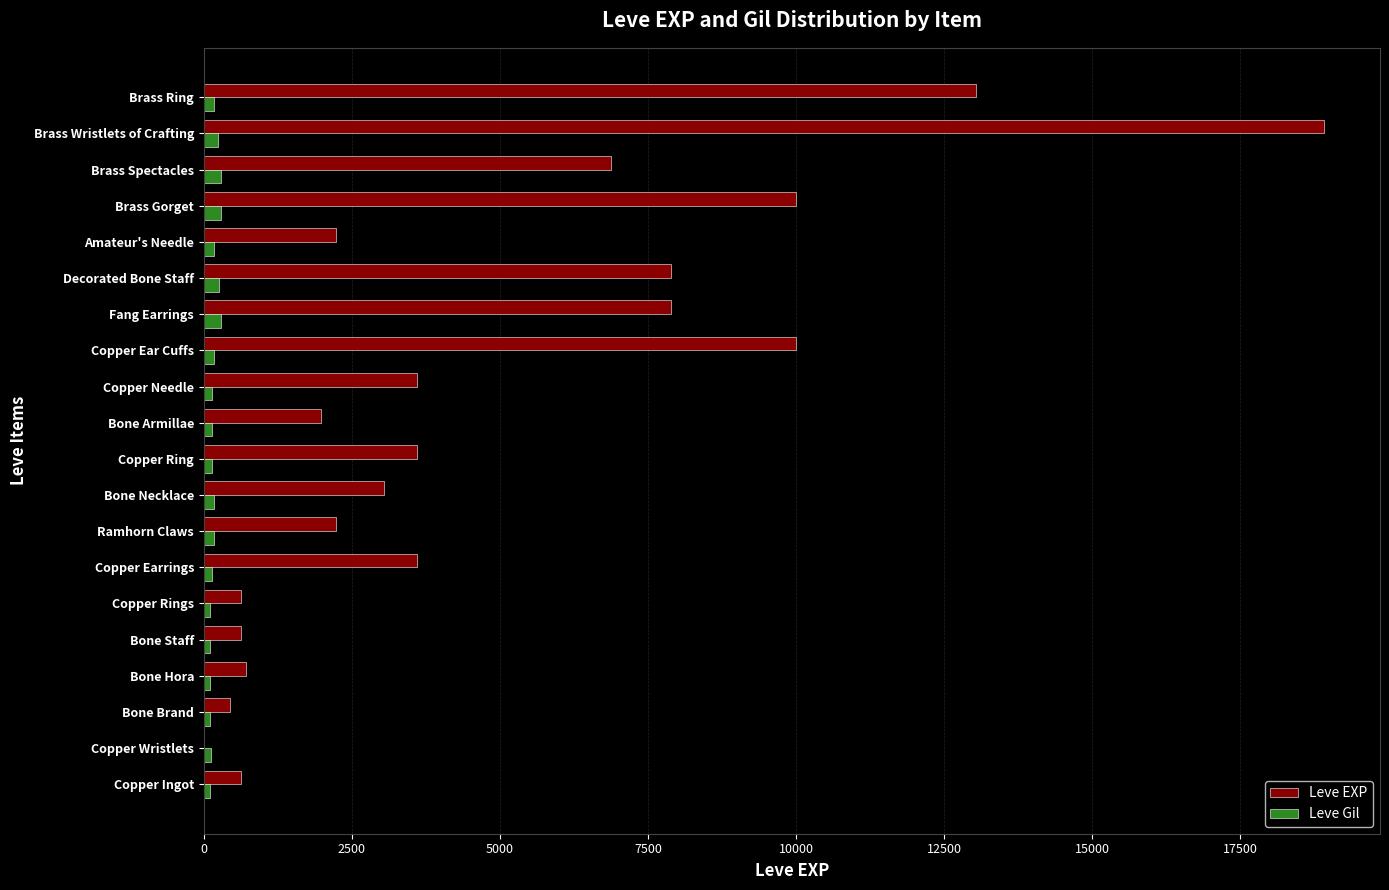

The Leve EXP series shows 13040 at Brass Ring. True or false?

True